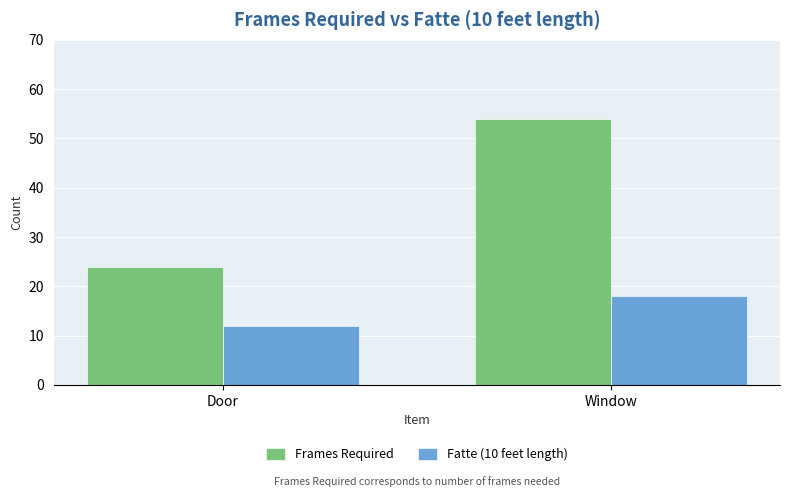

What is the sum of the Fatte (10 feet length) values at Door and Window?

30